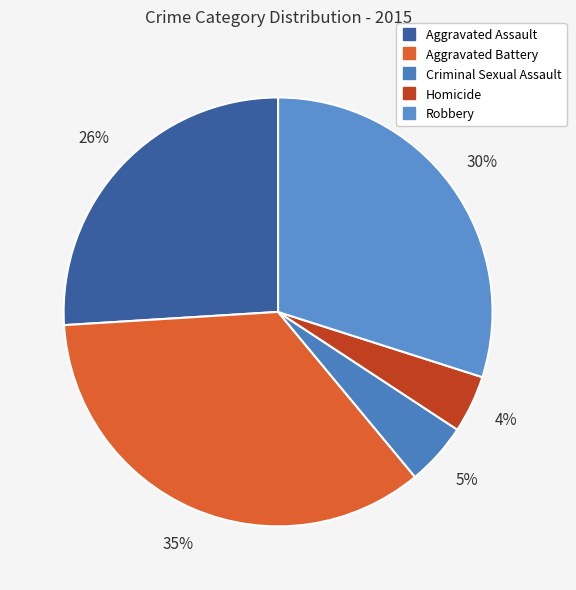

What is the smallest slice in the pie chart?

Homicide